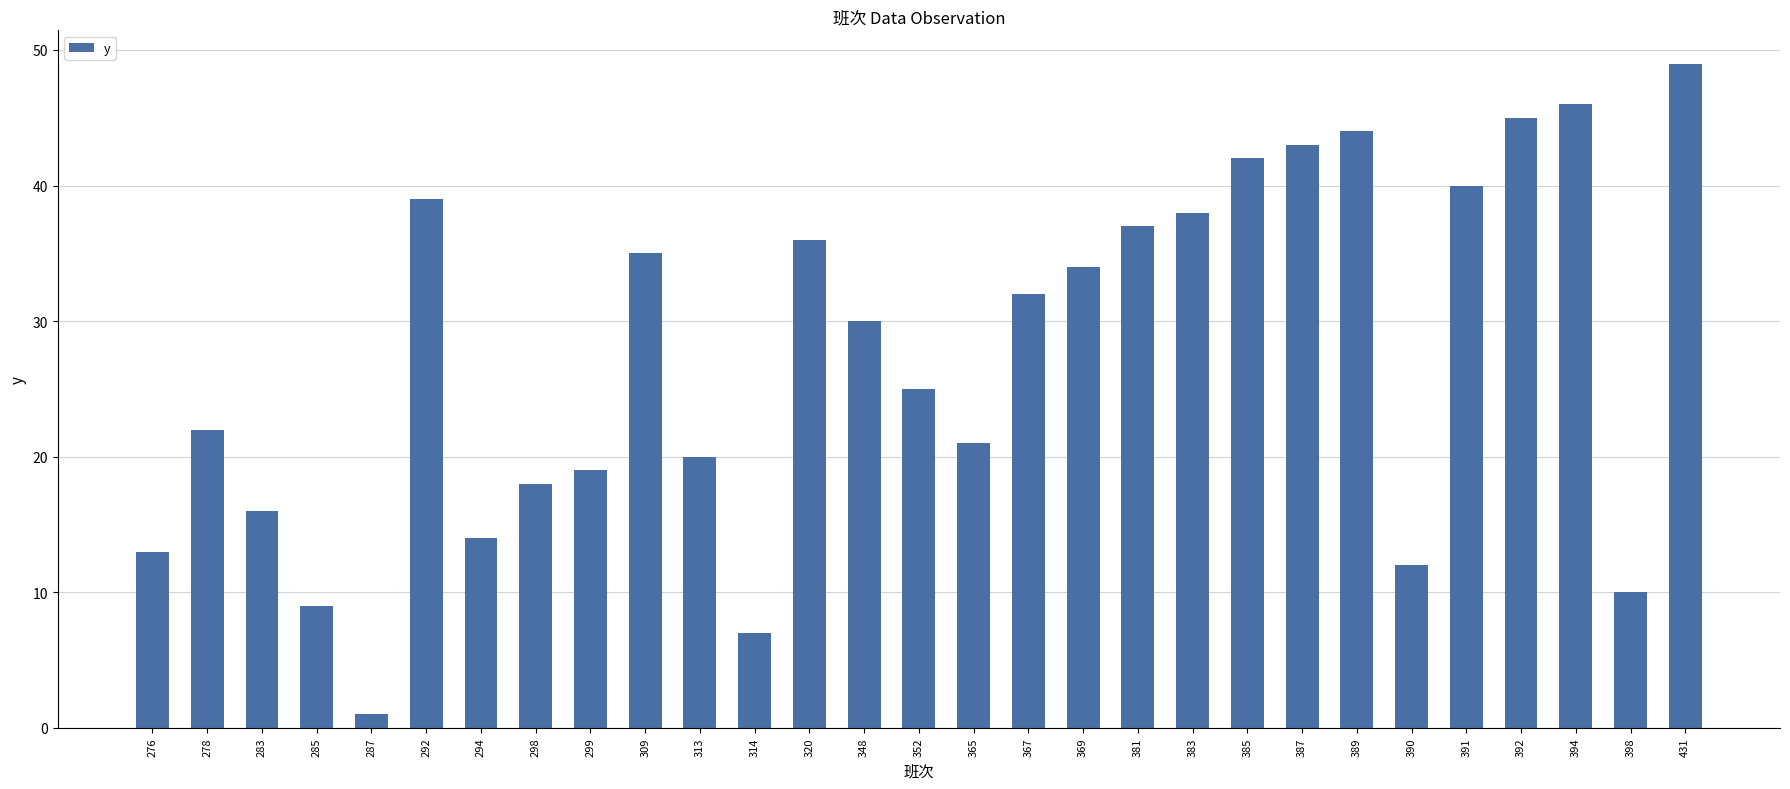

What is the maximum value shown in the chart?

49